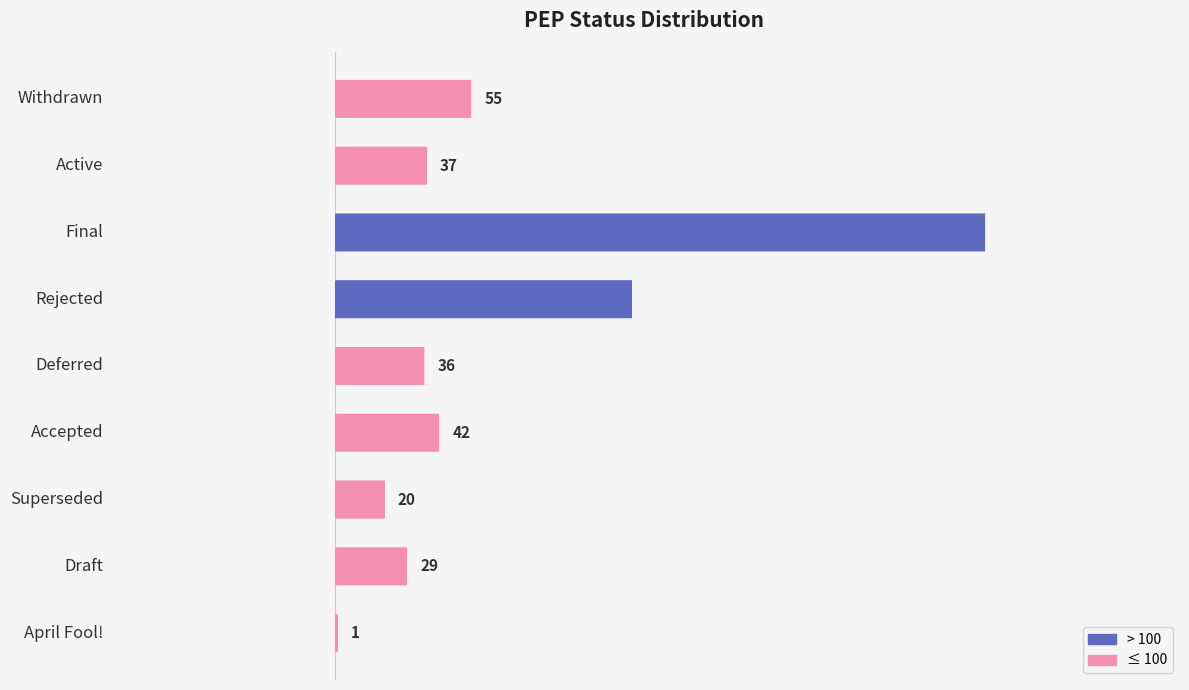

How many categories are shown in the chart?

9